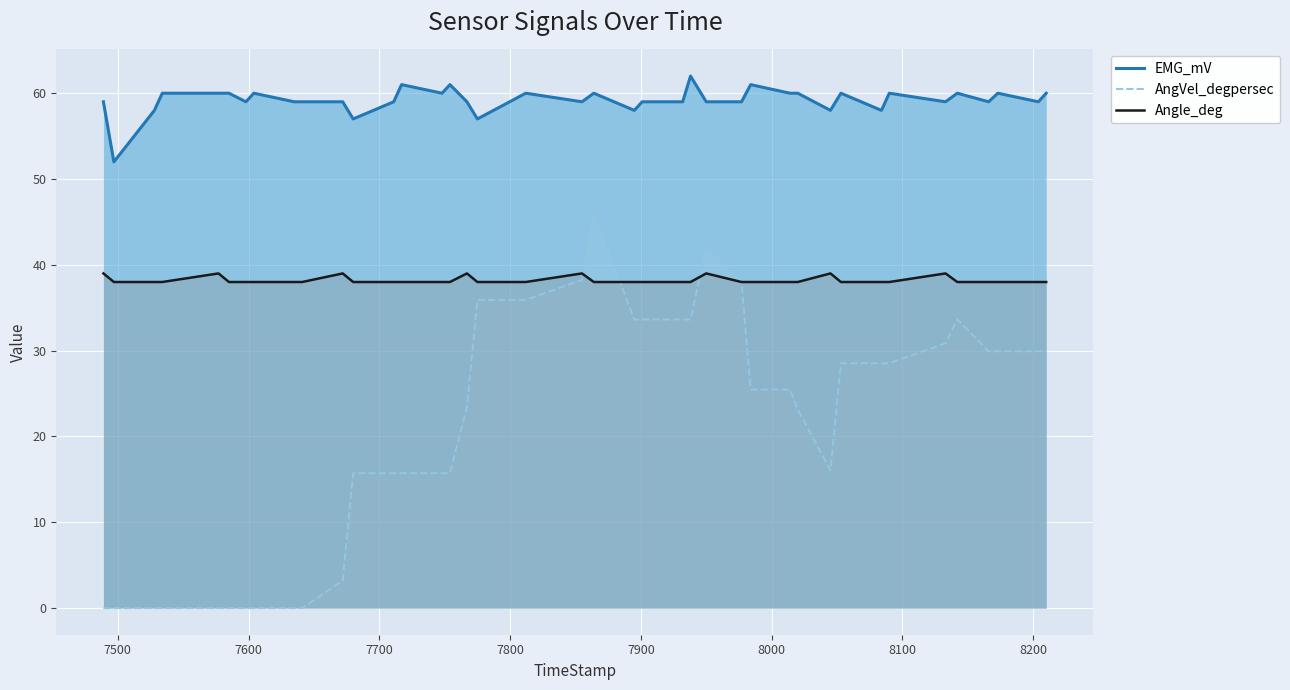

True or false: AngVel_degpersec and EMG_mV cross at least once.

False